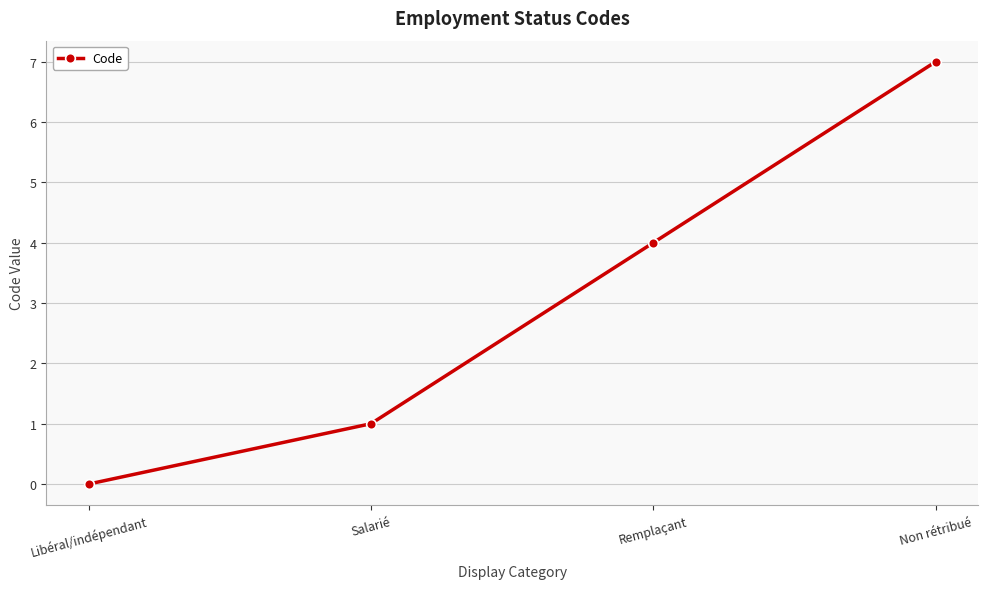

Rank the categories by value from lowest to highest.

Libéral/indépendant, Salarié, Remplaçant, Non rétribué